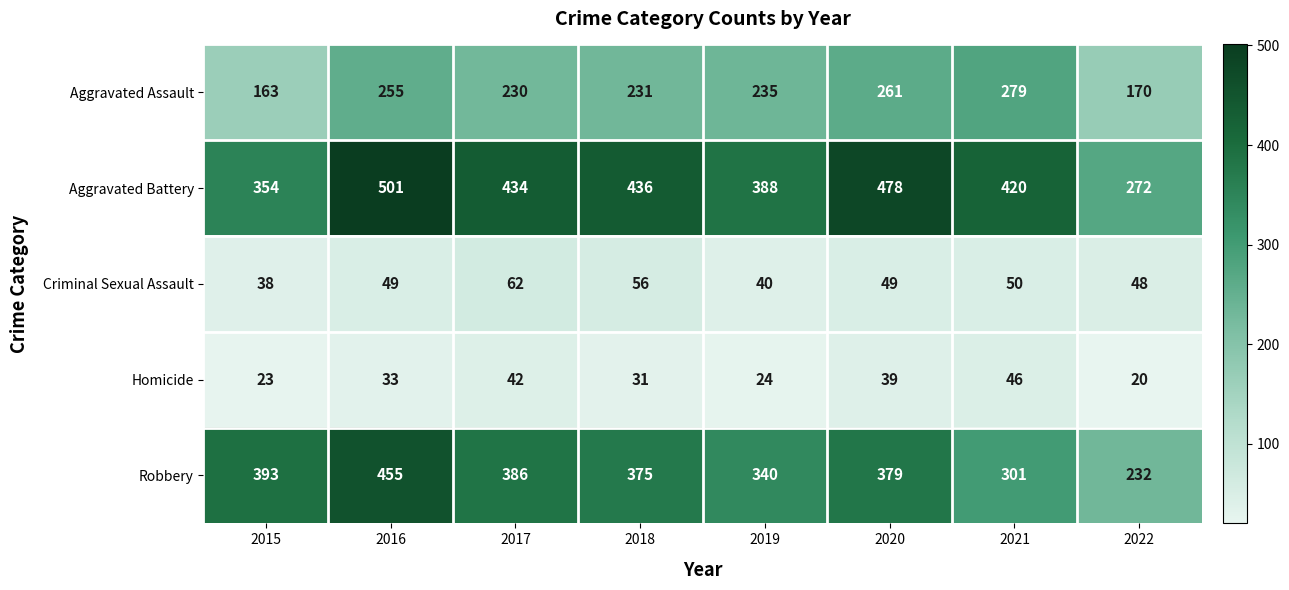

True or false: Homicide has a value of 29 at 2021.

False